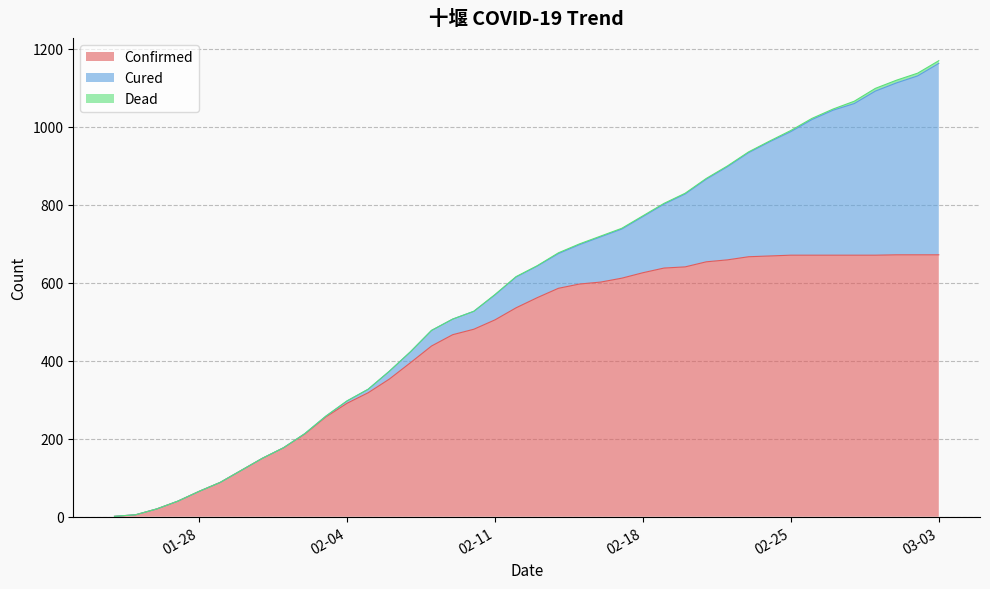

What is the value of the Dead point at the 34th from the left?

3